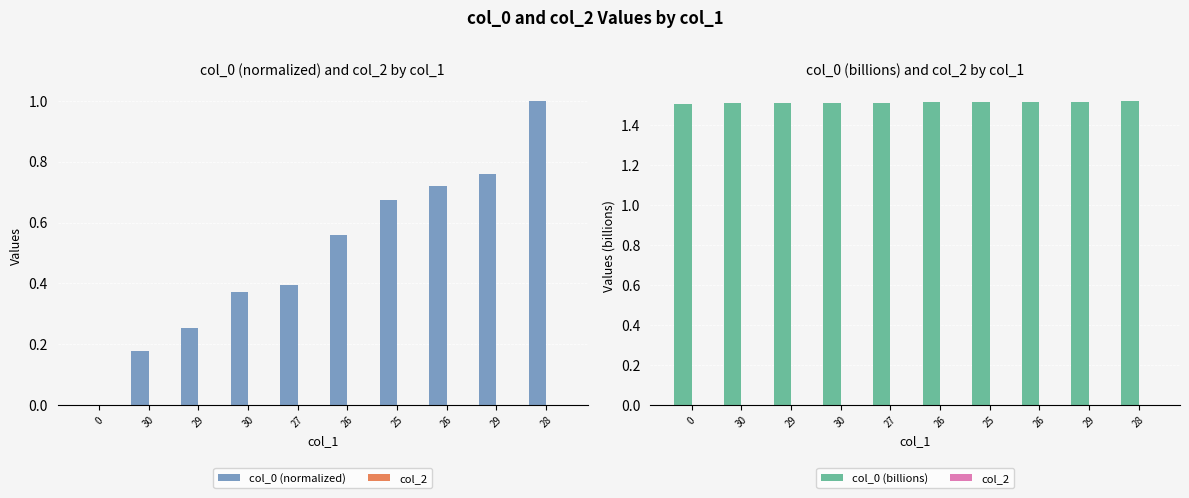

What is the highest value of the col_0 (billions) series?

1.5